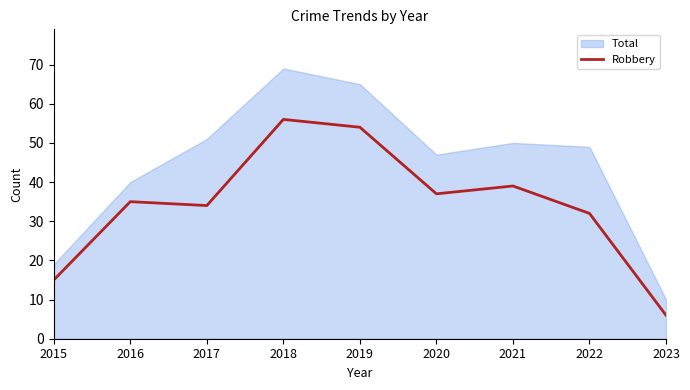

Does the chart have visible grid lines?

No